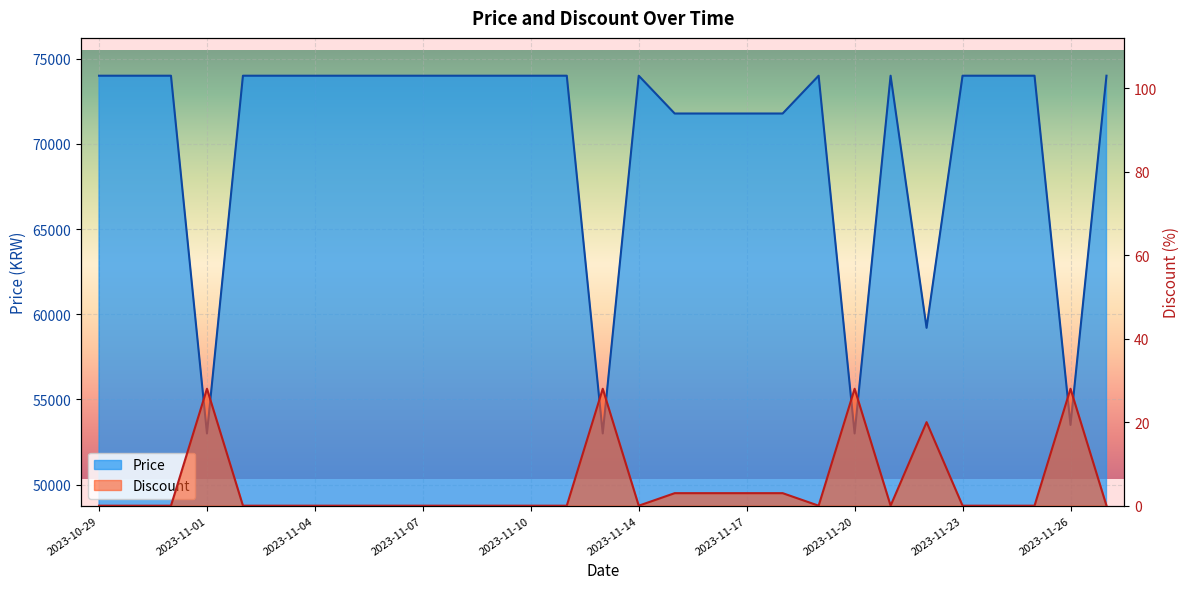

At how many categories does at least one series exceed 55062?

25